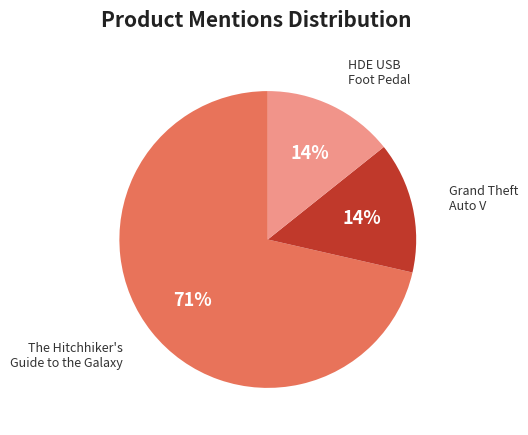

Does any single category account for the majority?

Yes